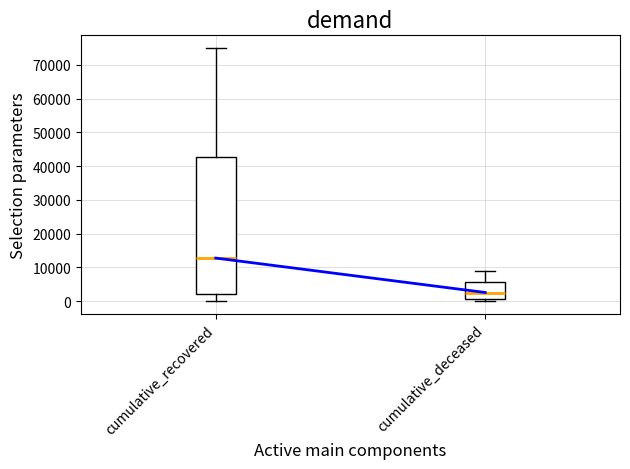

Reading left to right, read every box against the y-axis: the position of its median line, the range the box covers, and the ends of its whiskers. The values are not printed on the chart, so give them approximately, as read against the axis.

cumulative_recovered: median 13000, box 2000 to 43000, whiskers 0 to 75000
cumulative_deceased: median 3000, box 1000 to 6000, whiskers 0 to 9000